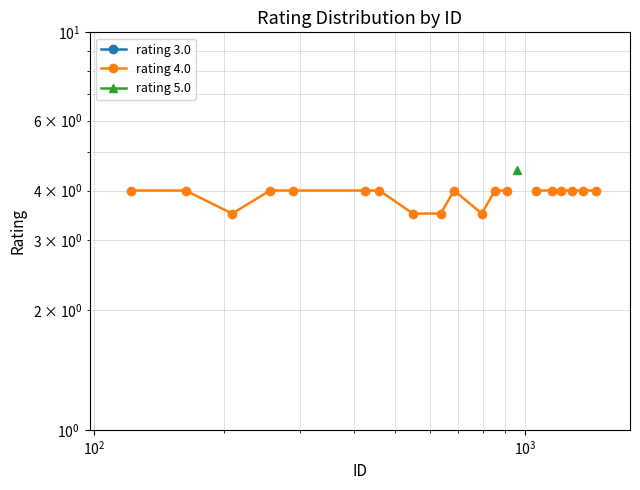

True or false: rating 3.0 and rating 4.0 cross at least once.

False